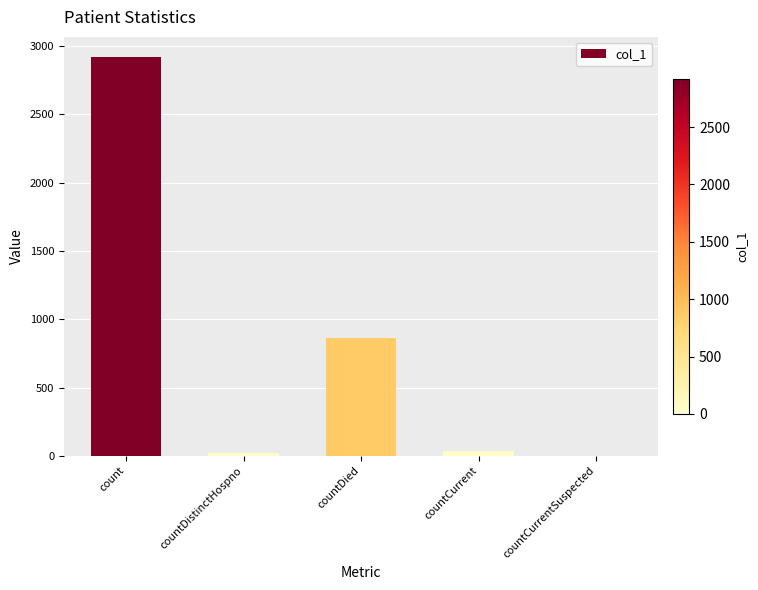

What is the greatest value displayed?

2921